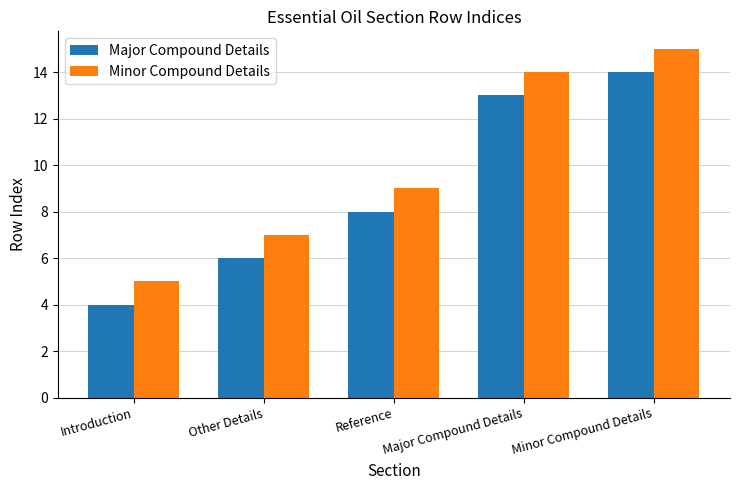

List the series in order of their overall mean, lowest first.

Major Compound Details, Minor Compound Details